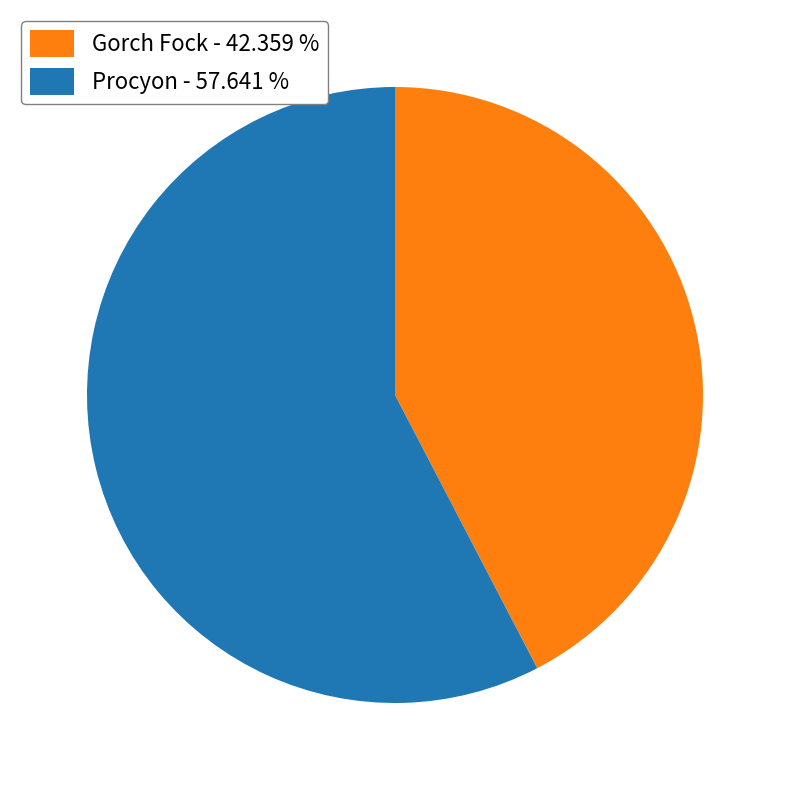

Is the sum of Procyon - 57.641 % and Gorch Fock - 42.359 % greater than half?

Yes